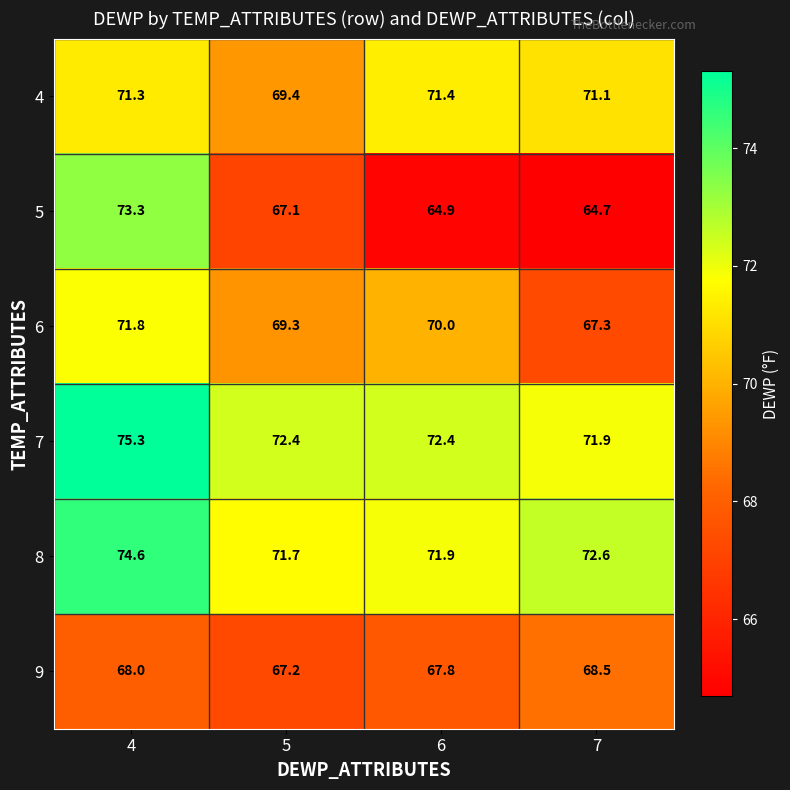

Which series has the largest total across all categories?

7